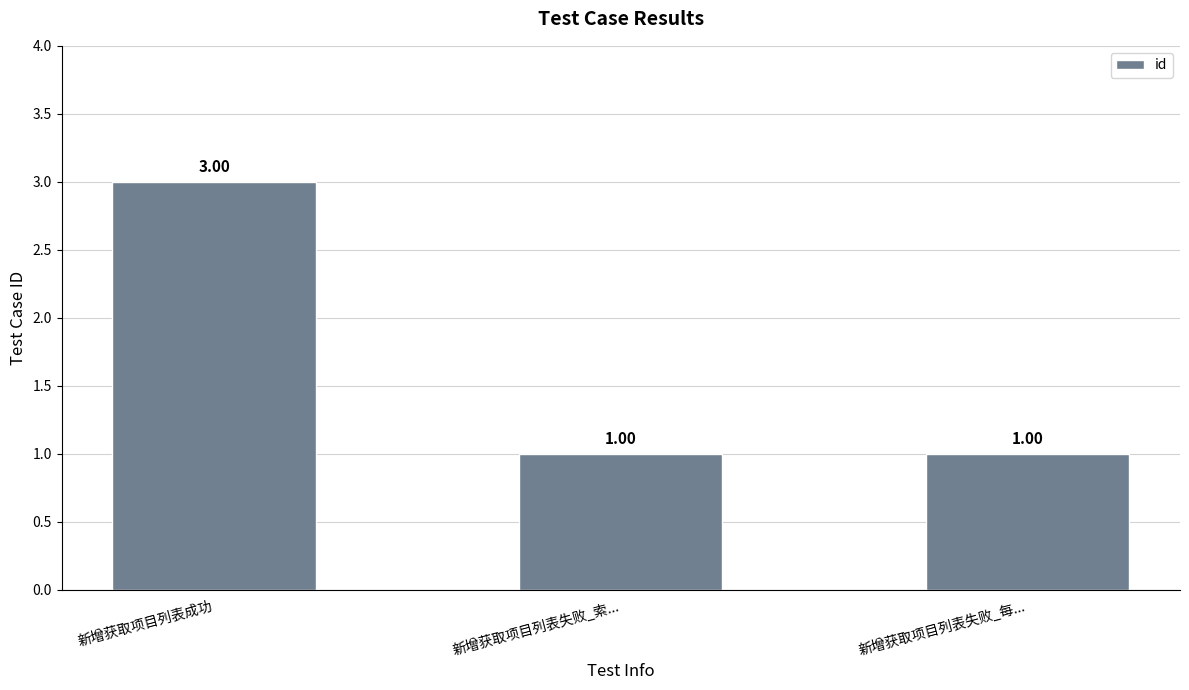

At which category does the chart reach its peak across all series?

新增获取项目列表成功